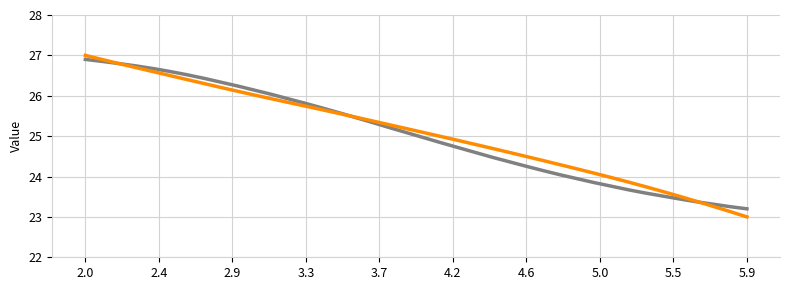

What is the maximum value shown in the chart?

27.0